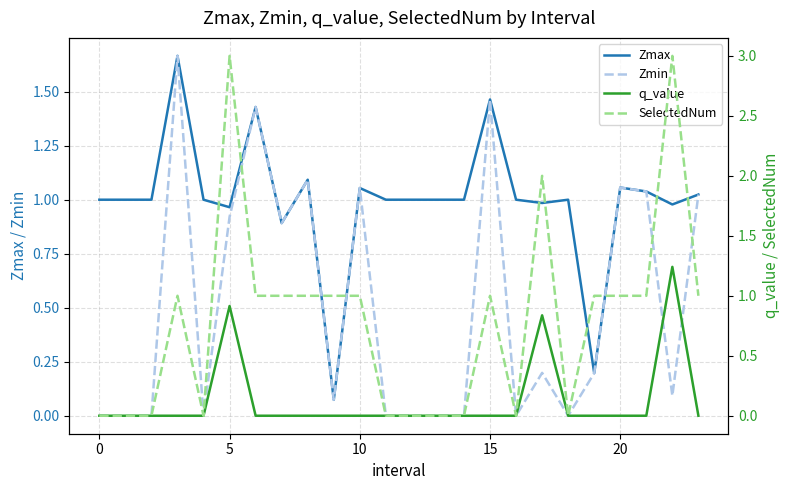

The Zmin series shows 1.8 at 10. True or false?

False